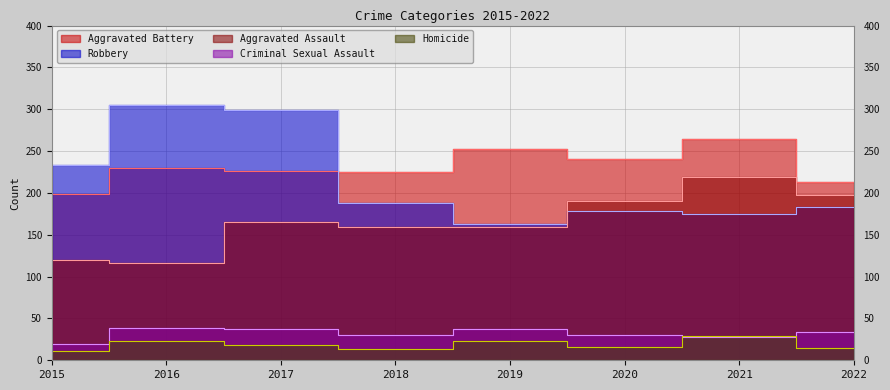

Which category has the lowest value across all series?

2015